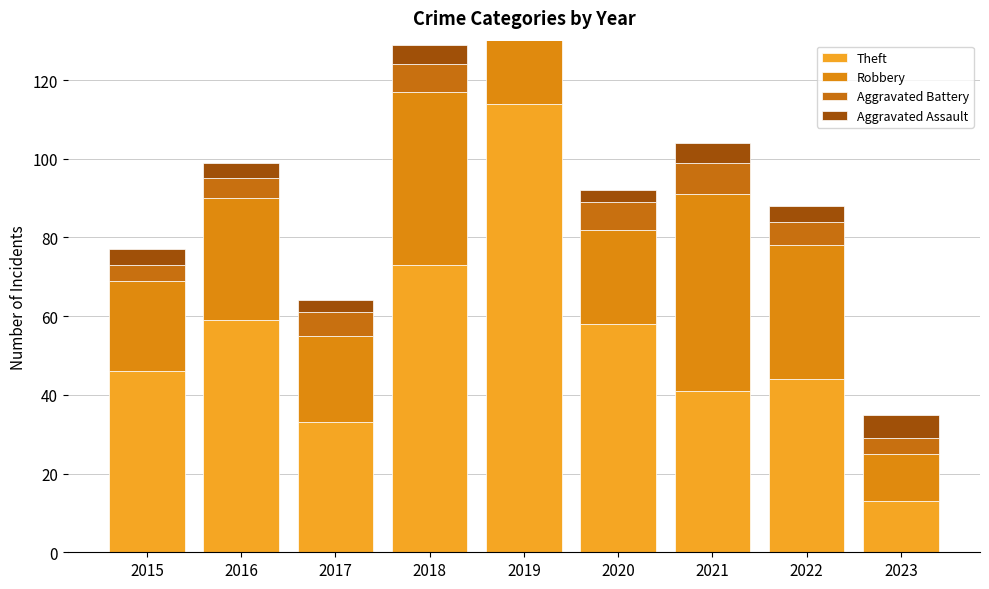

What is the lowest value of the Robbery series?

12